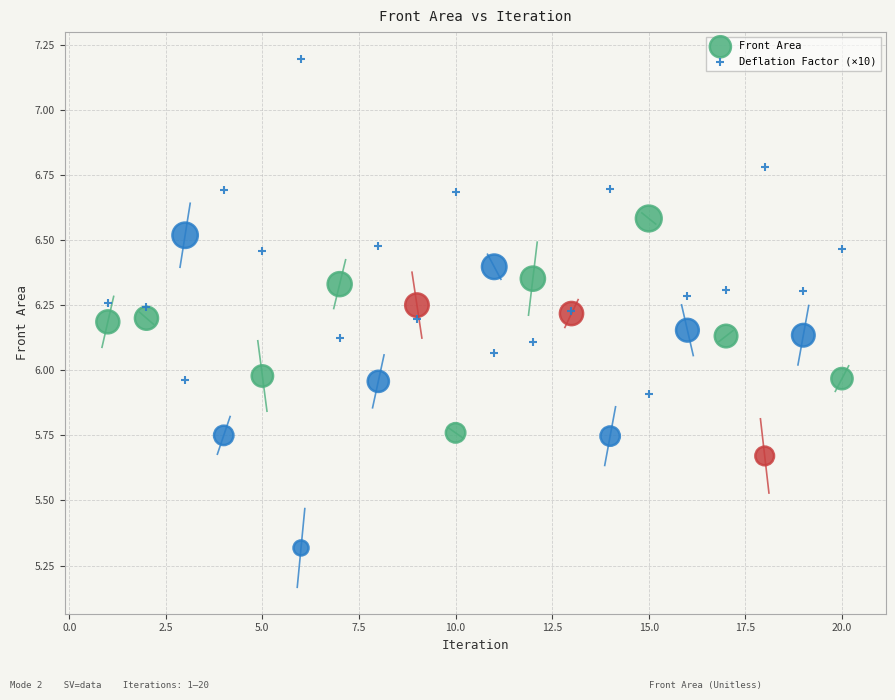

Which series contains the lowest Y value?

Front Area